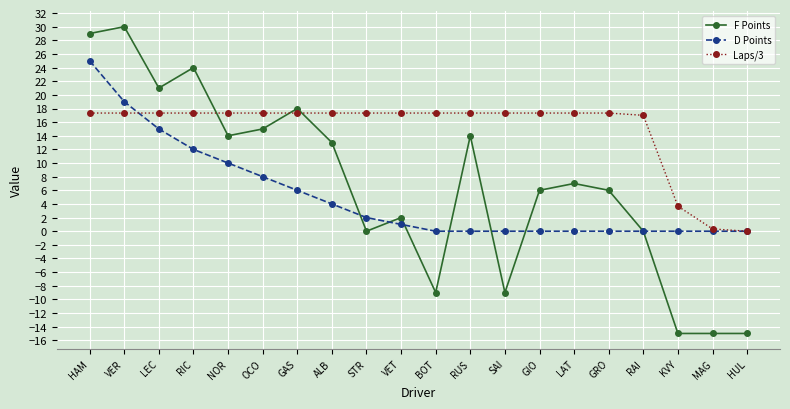

Which series has the largest total across all categories?

Laps/3